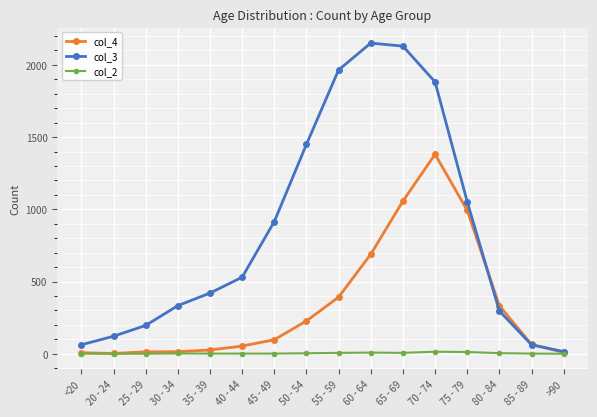

The value of col_2 at 80 - 84 is 4. True or false?

True